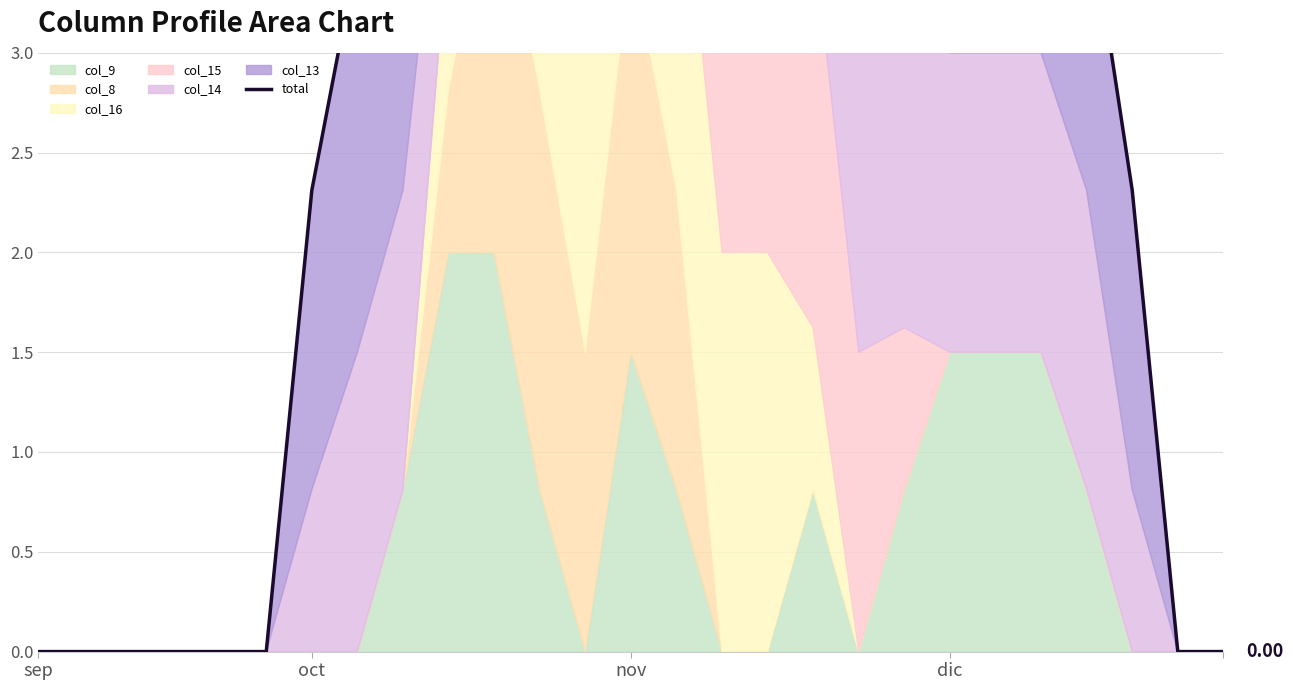

Count the number of values greater than 4.

15